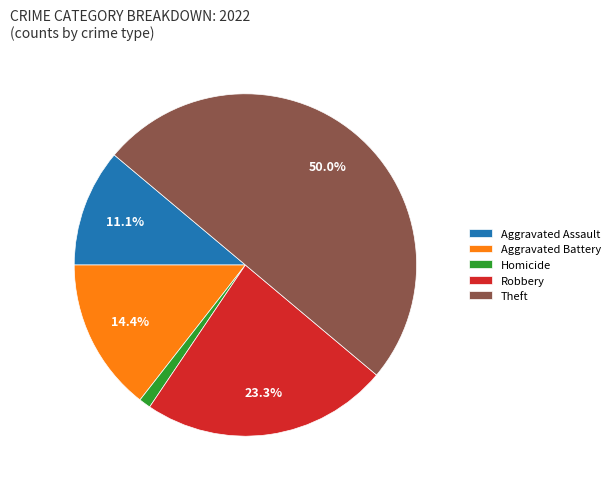

What is the smallest slice in the pie chart?

Homicide